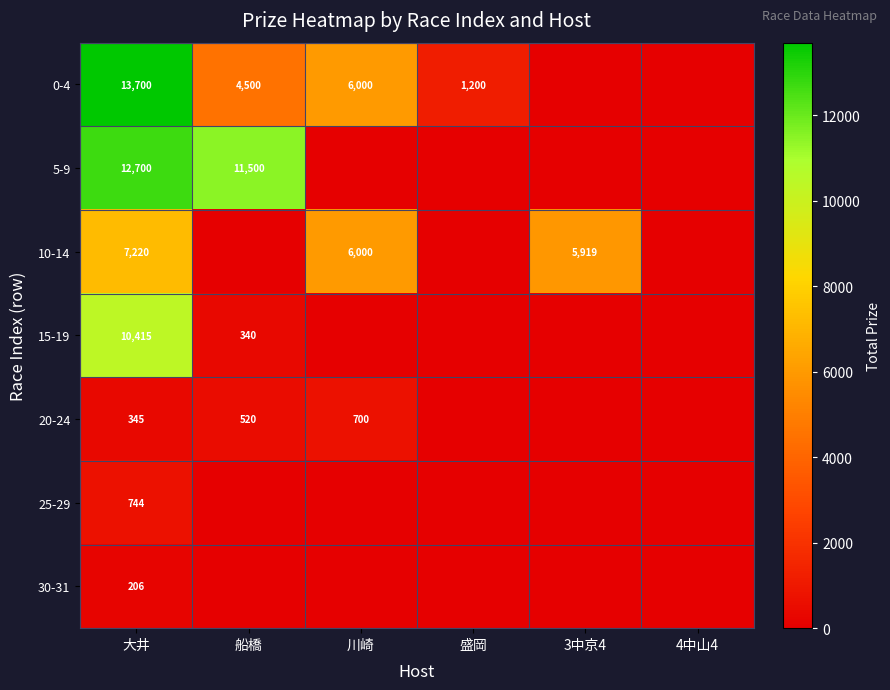

What is the spread (max minus min) of values at 3中京4?

5919